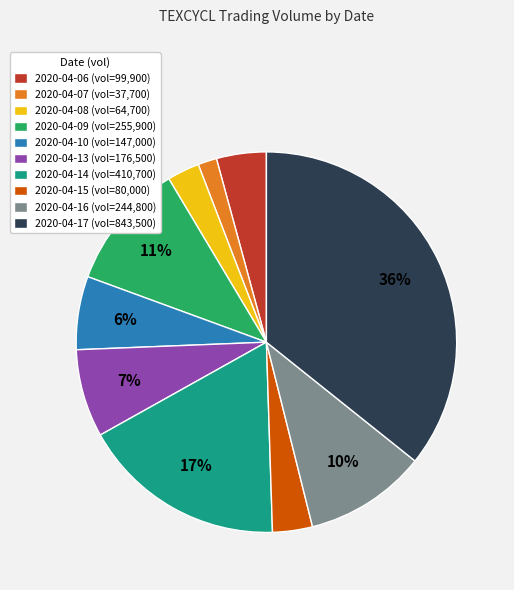

The 2020-04-15 slice represents 3% of the pie. True or false?

True